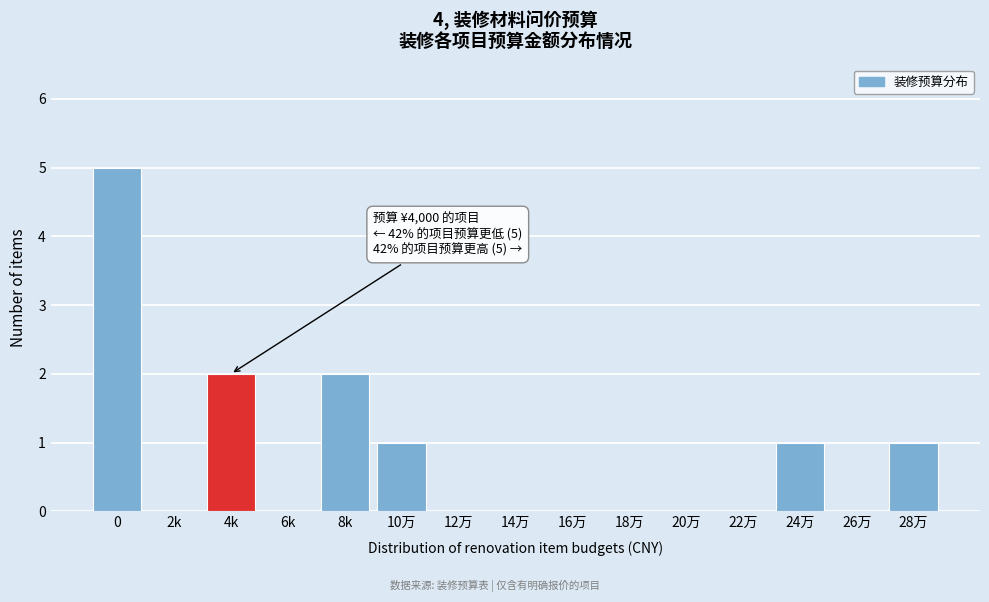

Reading left to right, list all the values displayed in this chart.

0=5	2k=0	4k=2	6k=0	8k=2	10万=1	12万=0	14万=0	16万=0	18万=0	20万=0	22万=0	24万=1	26万=0	28万=1